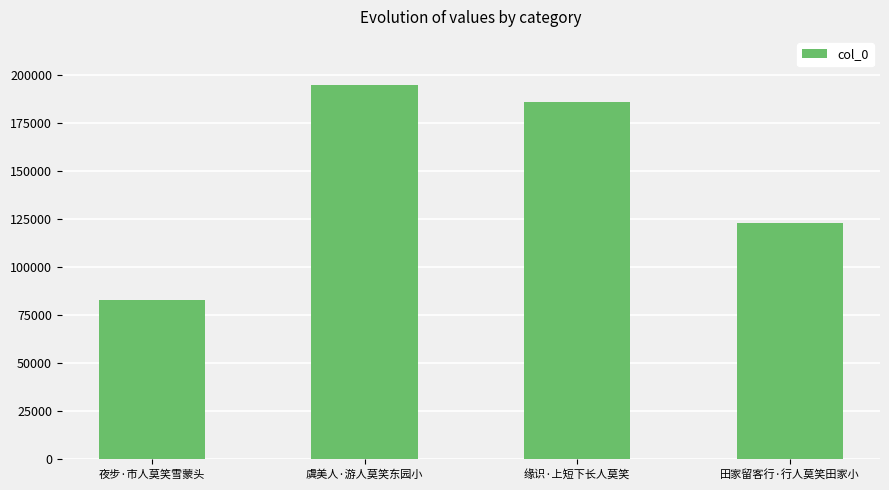

What is the difference between the maximum and second lowest values?

71714